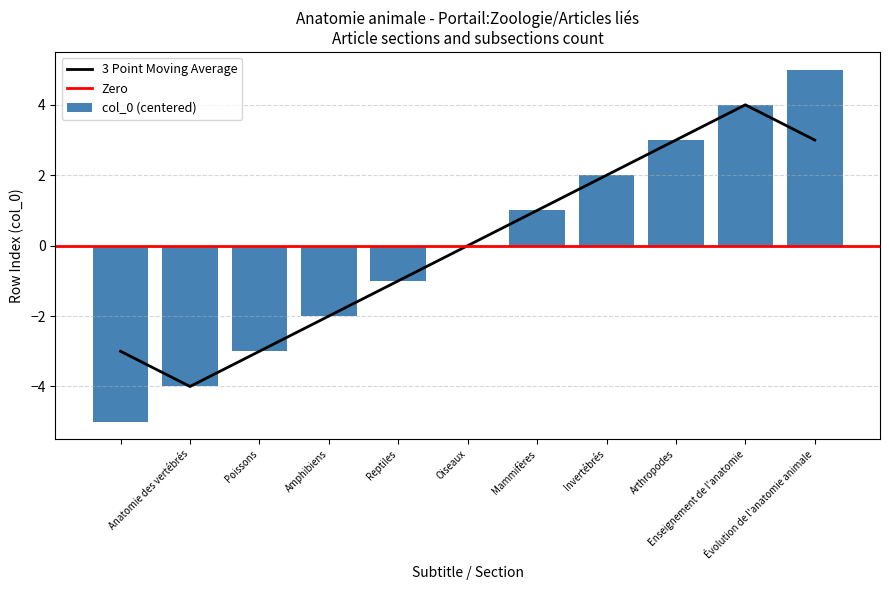

The value at Évolution de l'anatomie animale is 5. True or false?

True